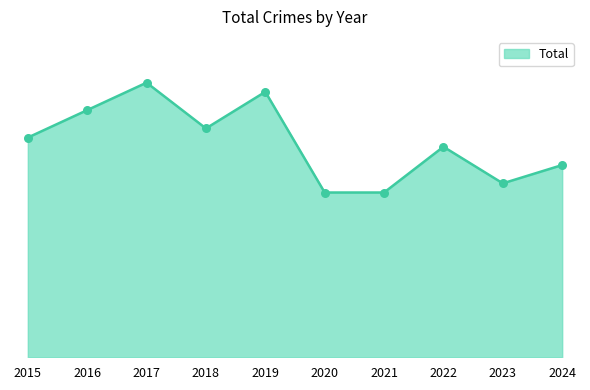

What is the change in value from 2020 to 2022?

+5